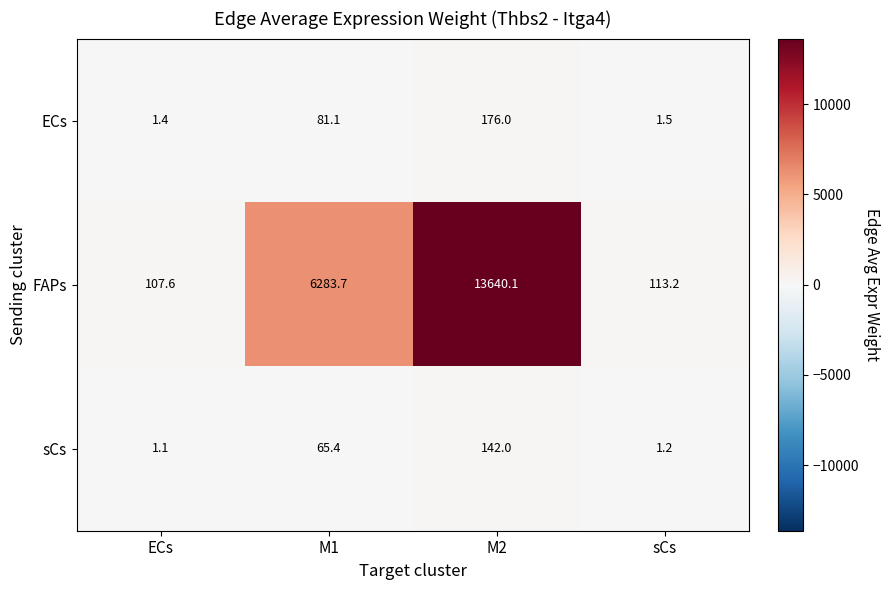

The value of FAPs at M2 is 3602.9. True or false?

False